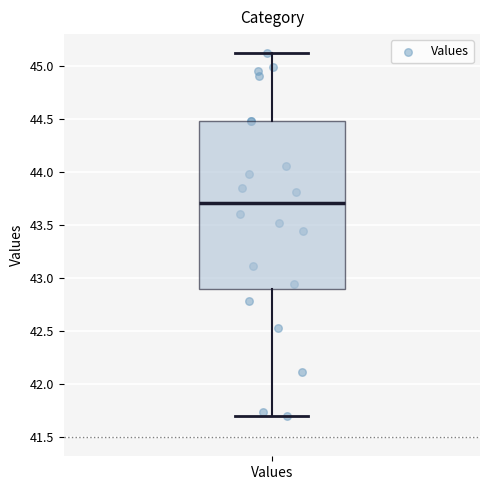

Transcribe this box plot: give where the median line is, the range the box spans, and where the two whiskers end, as read against the y-axis. The values are not printed on the chart, so give them approximately, as read against the axis.

median 43.7, box 42.9 to 44.5, whiskers 41.7 to 45.1